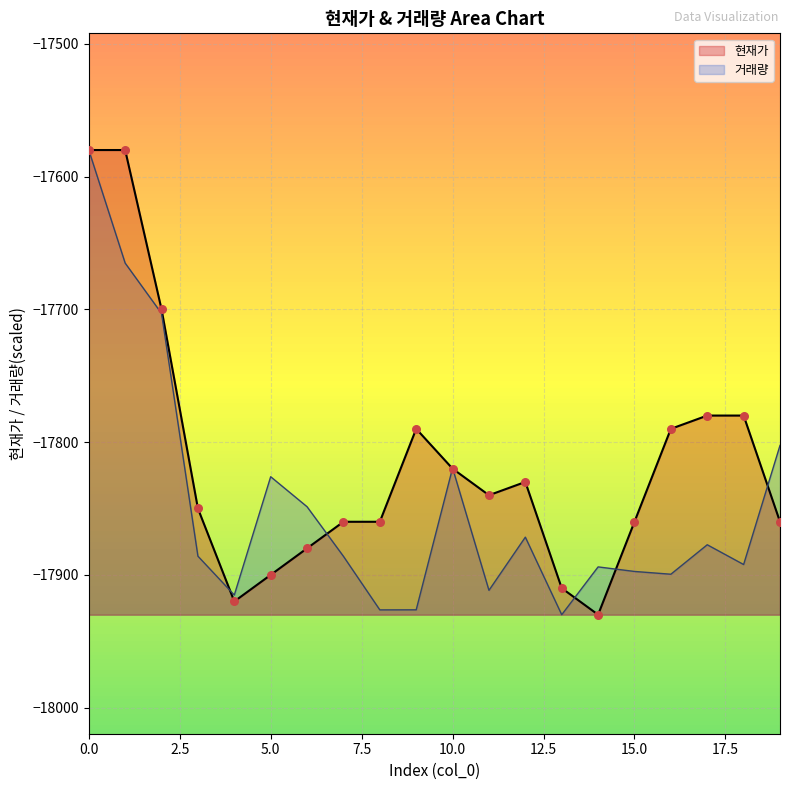

Which series reaches the maximum Y coordinate?

현재가